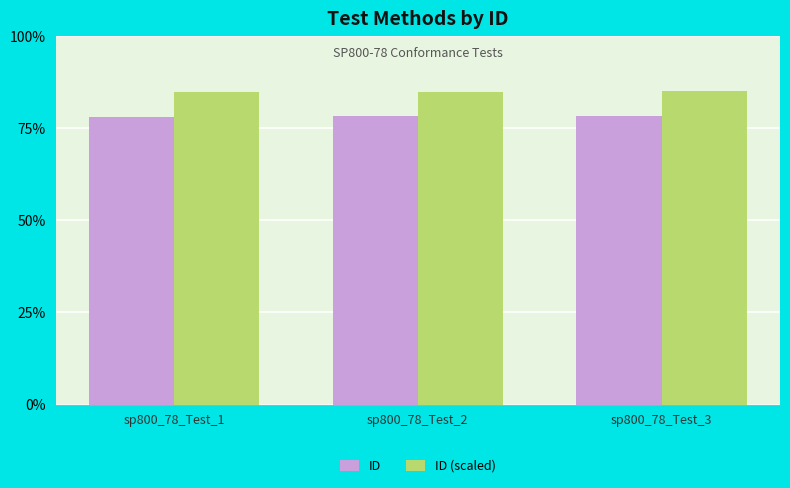

True or false: ID has a value of 110.3 at sp800_78_Test_2.

False